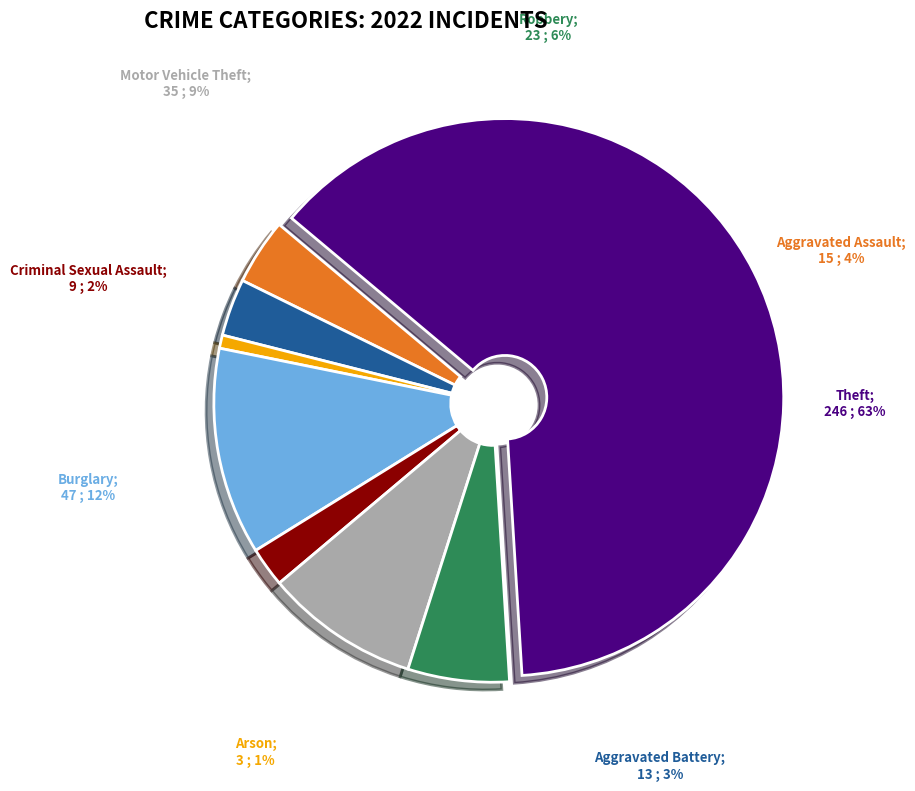

Count the number of slices in the pie.

8